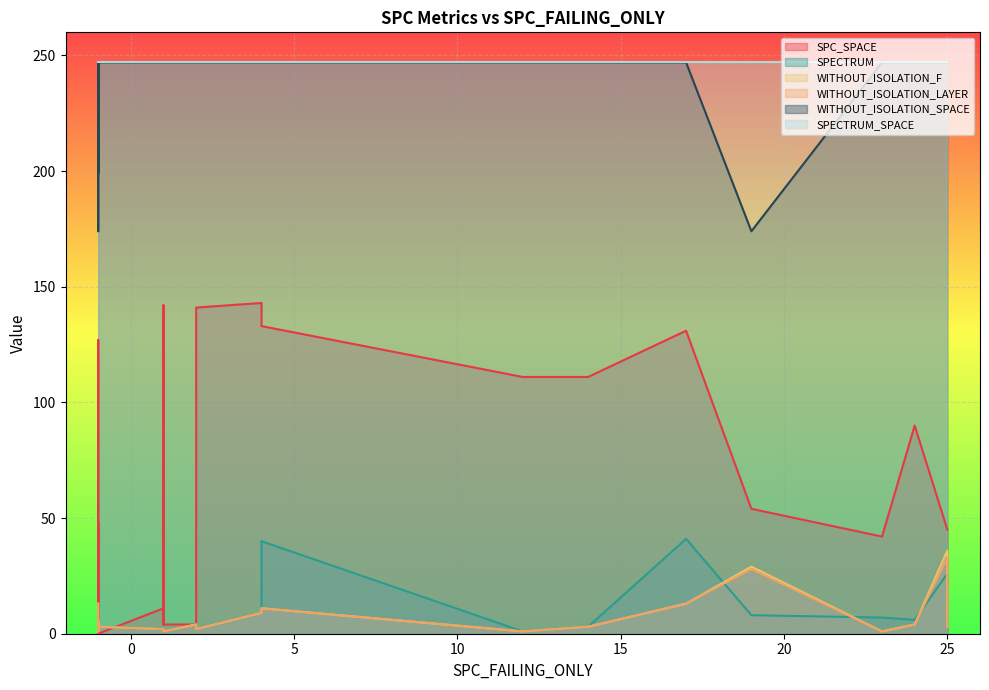

True or false: SPC_SPACE has more than 0 points higher than both neighbors.

True